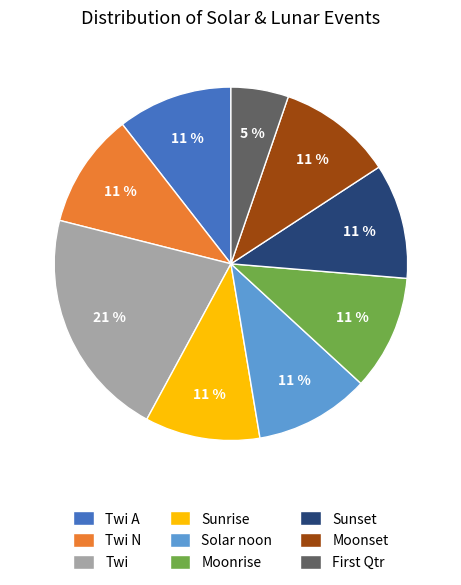

Is Sunset the majority of the pie?

No